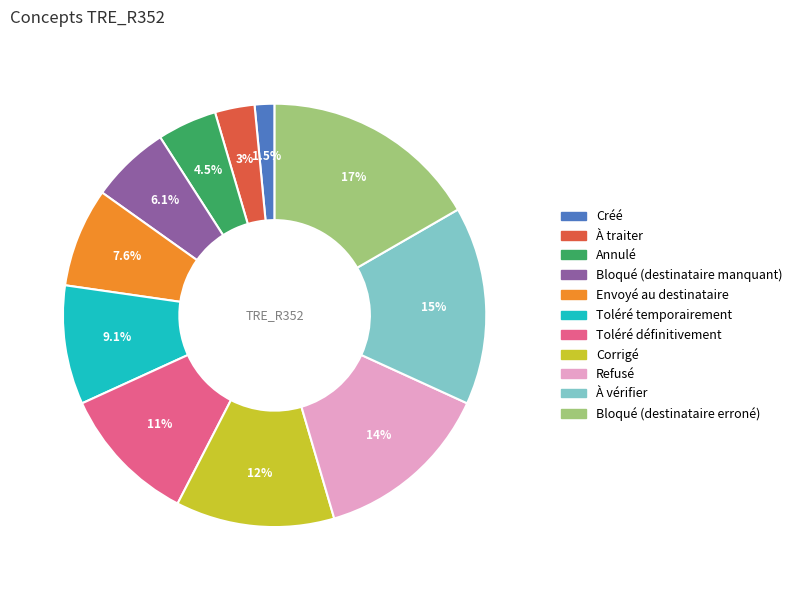

Is the sum of Bloqué (destinataire erroné) and Bloqué (destinataire manquant) greater than half?

No